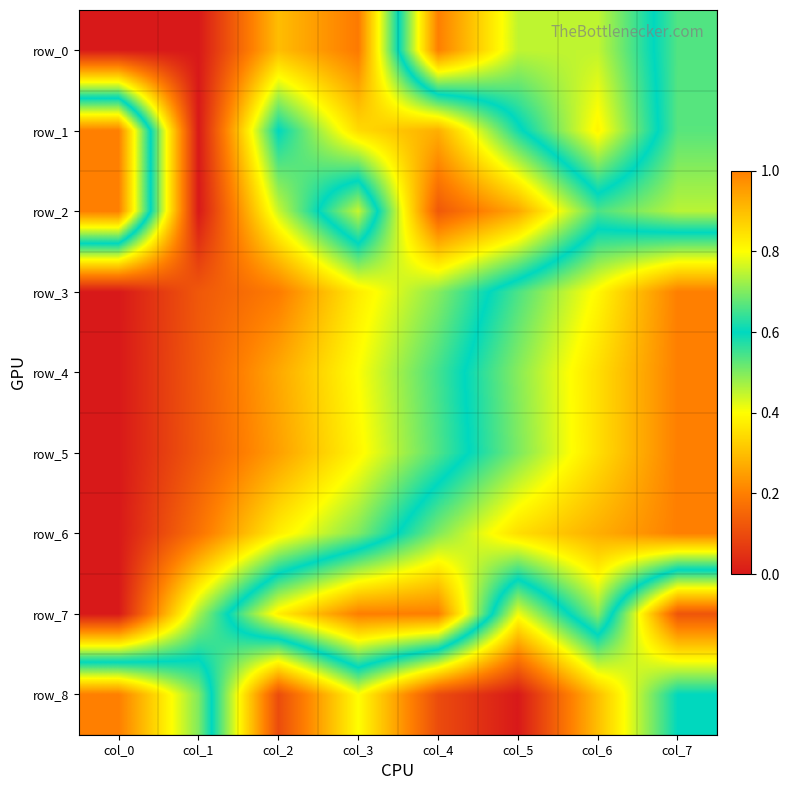

Reading right to left, list all the values displayed in this chart.

row_0: 0.5	0.7	0.7	1.0	0.2	0.3	0.0	0.0
row_1: 0.5	0.8	0.6	0.3	0.3	0.6	0.0	1.0
row_2: 0.5	0.5	0.3	0.1	0.8	0.4	0.0	1.0
row_3: 1.0	0.8	0.7	0.5	0.4	0.2	0.1	0.0
row_4: 1.0	0.8	0.7	0.5	0.4	0.3	0.1	0.0
row_5: 1.0	0.8	0.7	0.5	0.4	0.3	0.1	0.0
row_6: 1.0	0.9	0.9	0.7	0.5	0.4	0.2	0.0
row_7: 0.1	0.7	0.4	1.0	1.0	0.8	0.5	0.0
row_8: 0.6	0.3	0.0	0.1	0.4	0.1	0.7	1.0